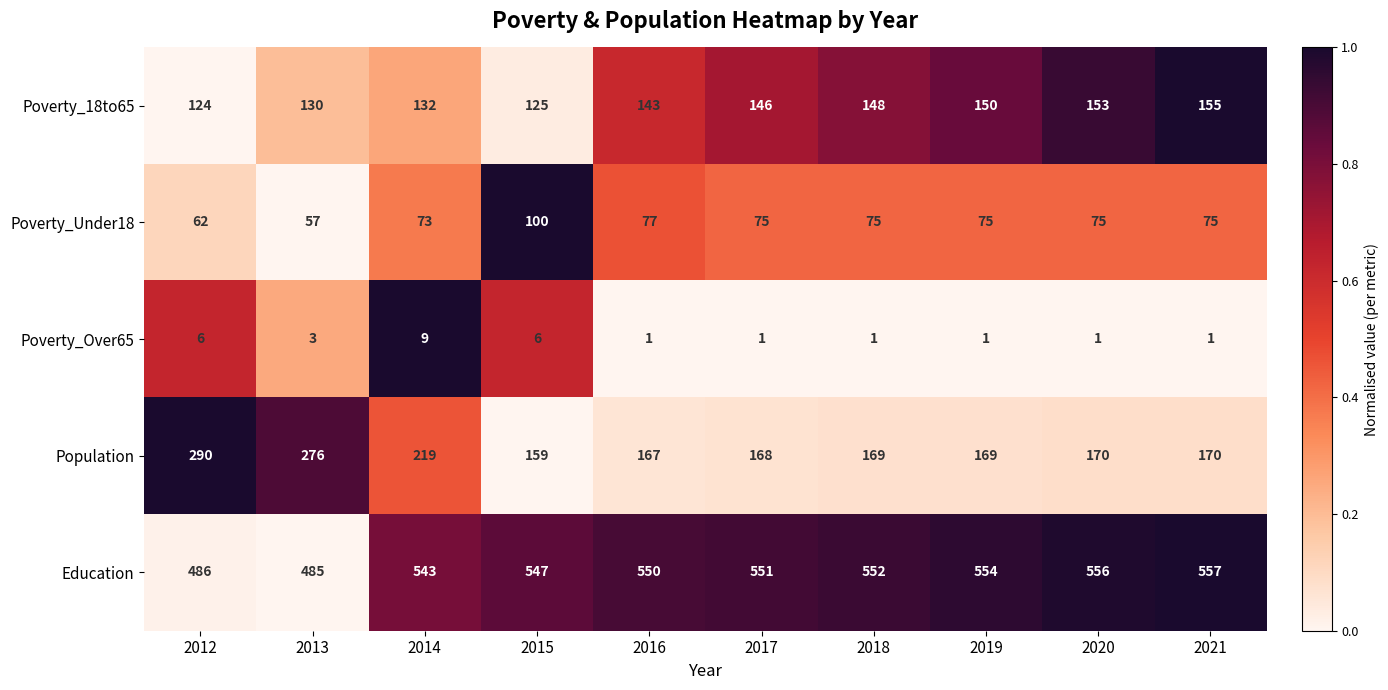

The Education series shows 543 at 2014. True or false?

True